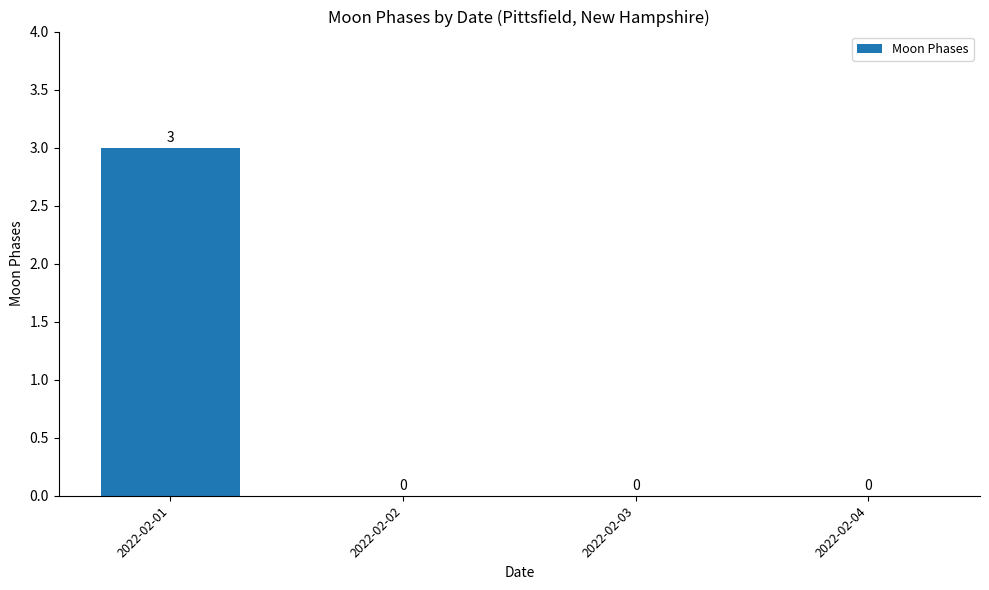

Reading right to left, transcribe all the data shown in this chart.

0	0	0	3